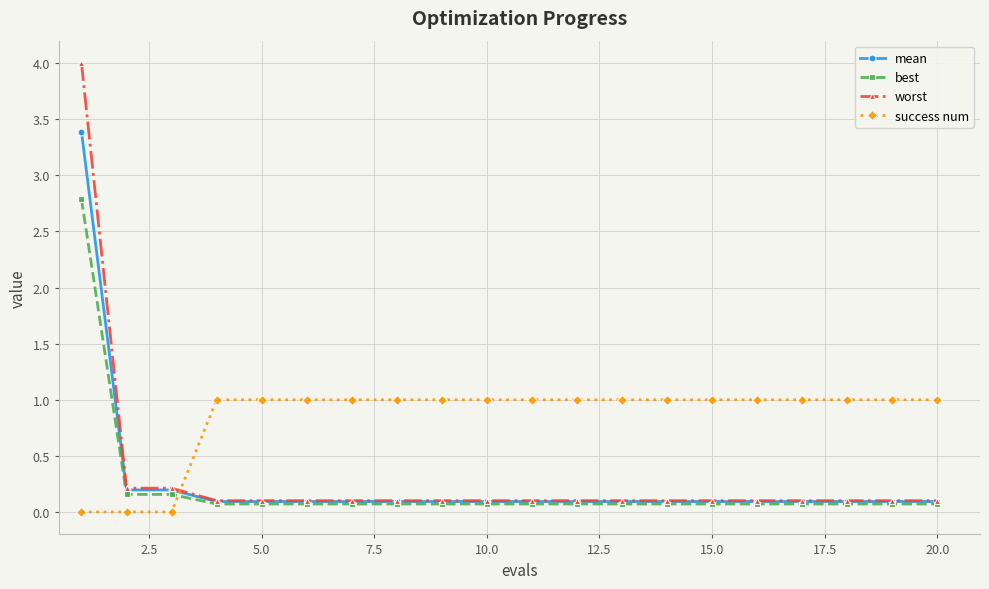

How many times do success num and worst cross each other?

1